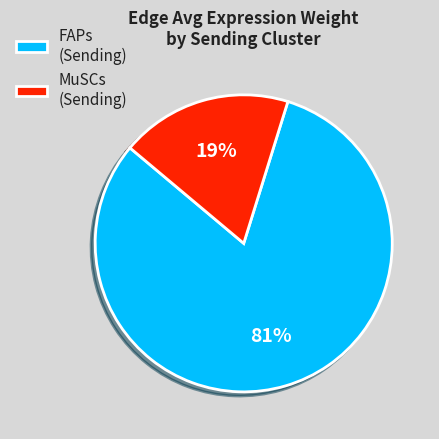

Count the number of slices in the pie.

2